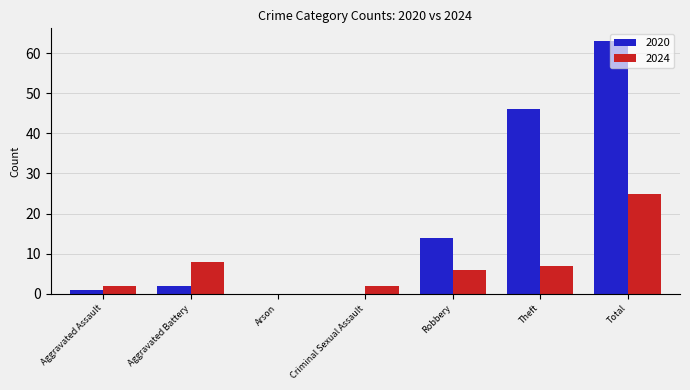

The 2024 series shows 12 at Aggravated Battery. True or false?

False